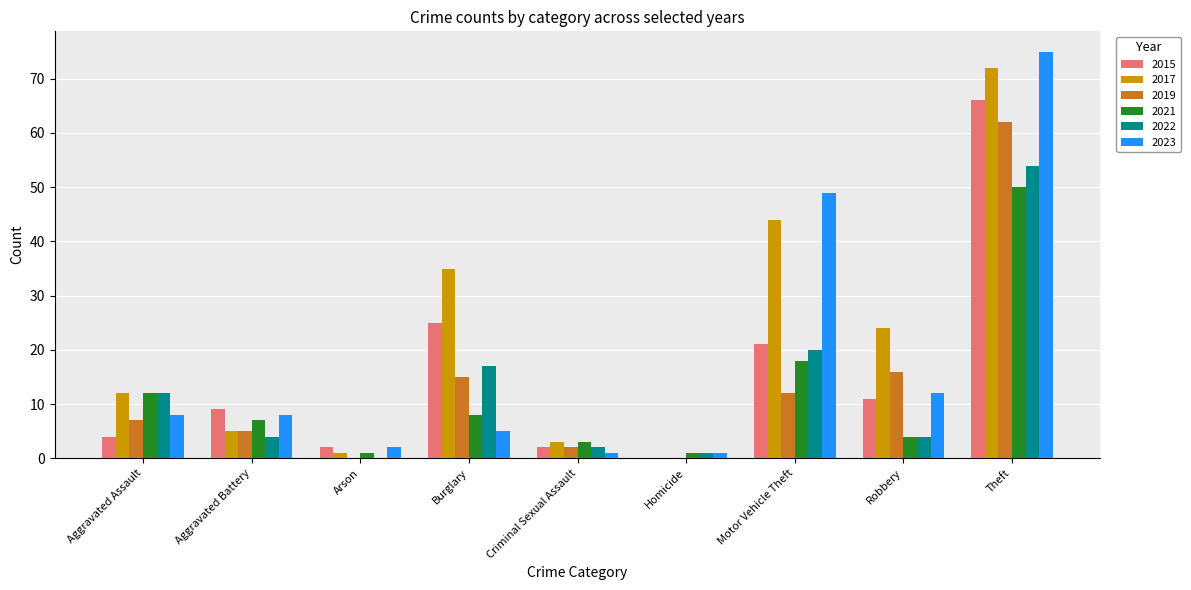

How many values in 2015 are above zero?

8